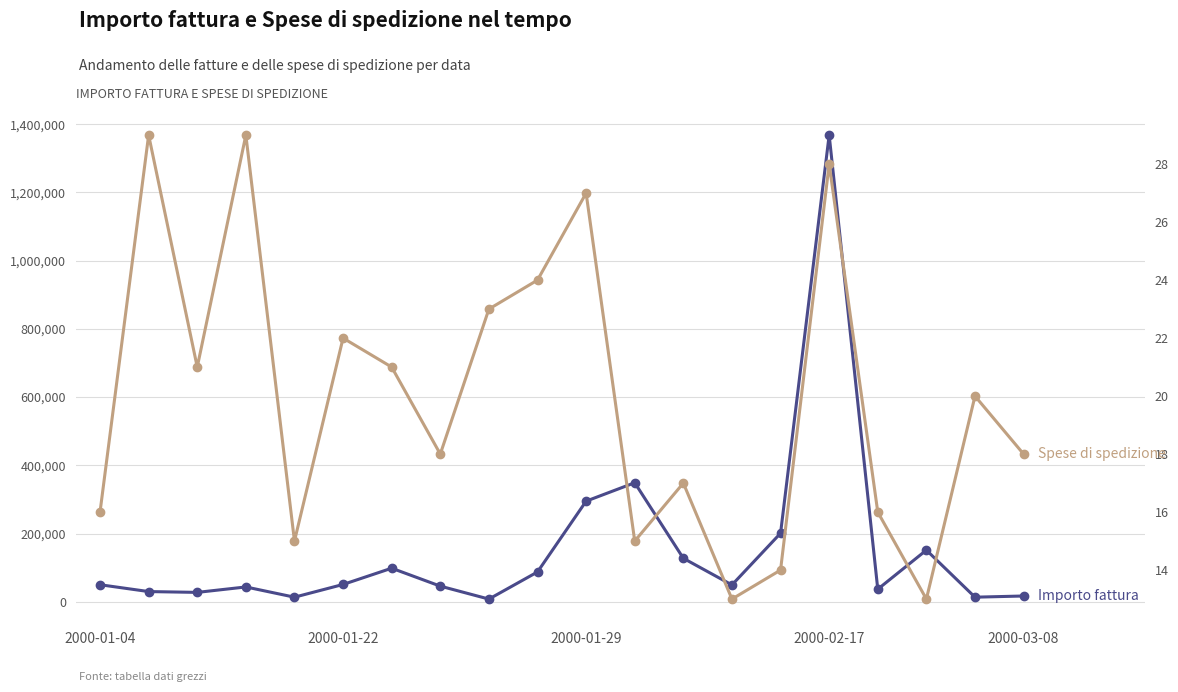

Which series has the largest range (max minus min)?

Importo fattura